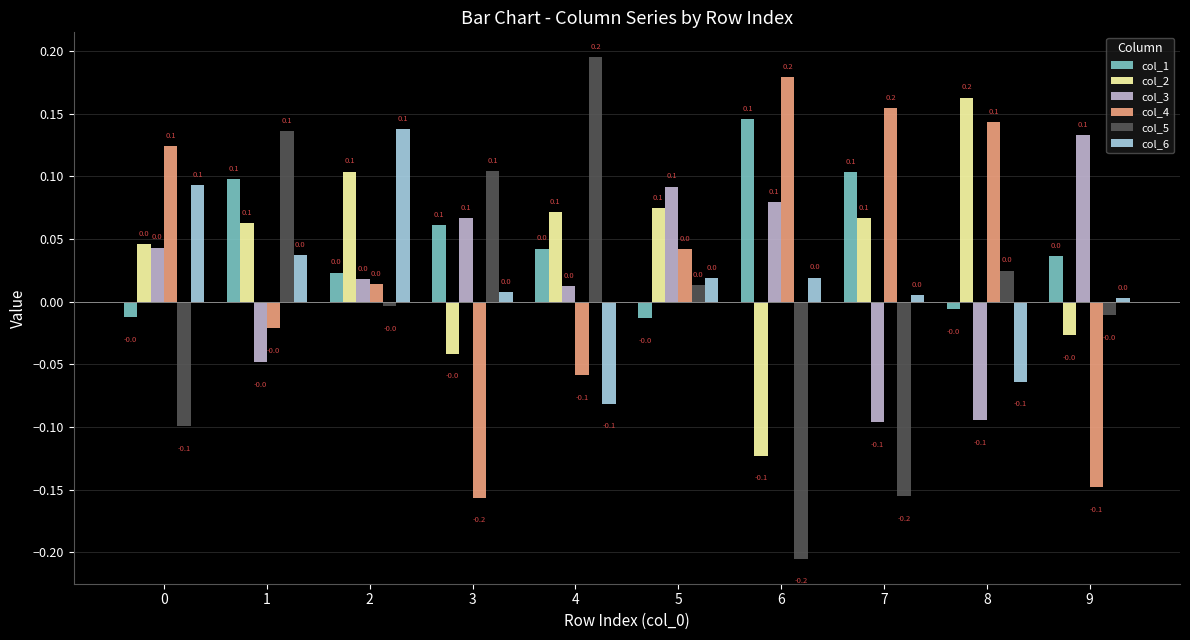

Is the value of col_3 at 8 greater than the value of col_2 at 0?

No